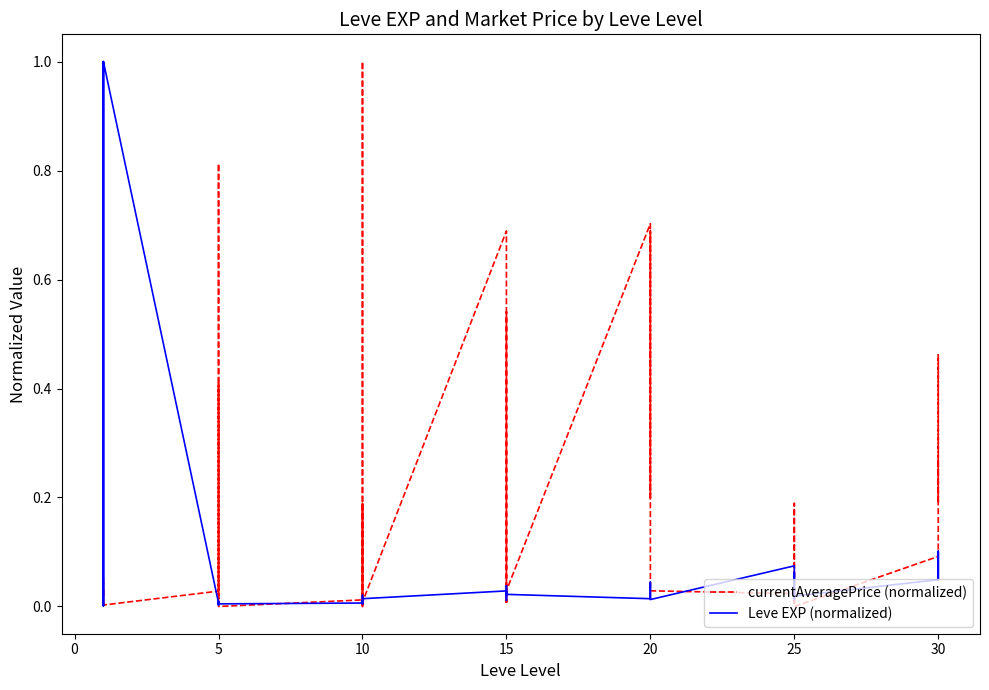

True or false: currentAveragePrice (normalized) has a value of 0.0 at 5.

False